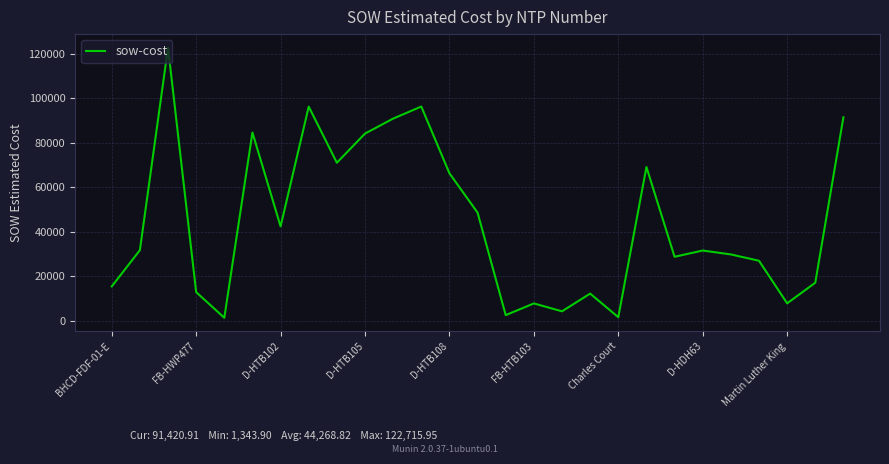

Does the chart have visible grid lines?

Yes